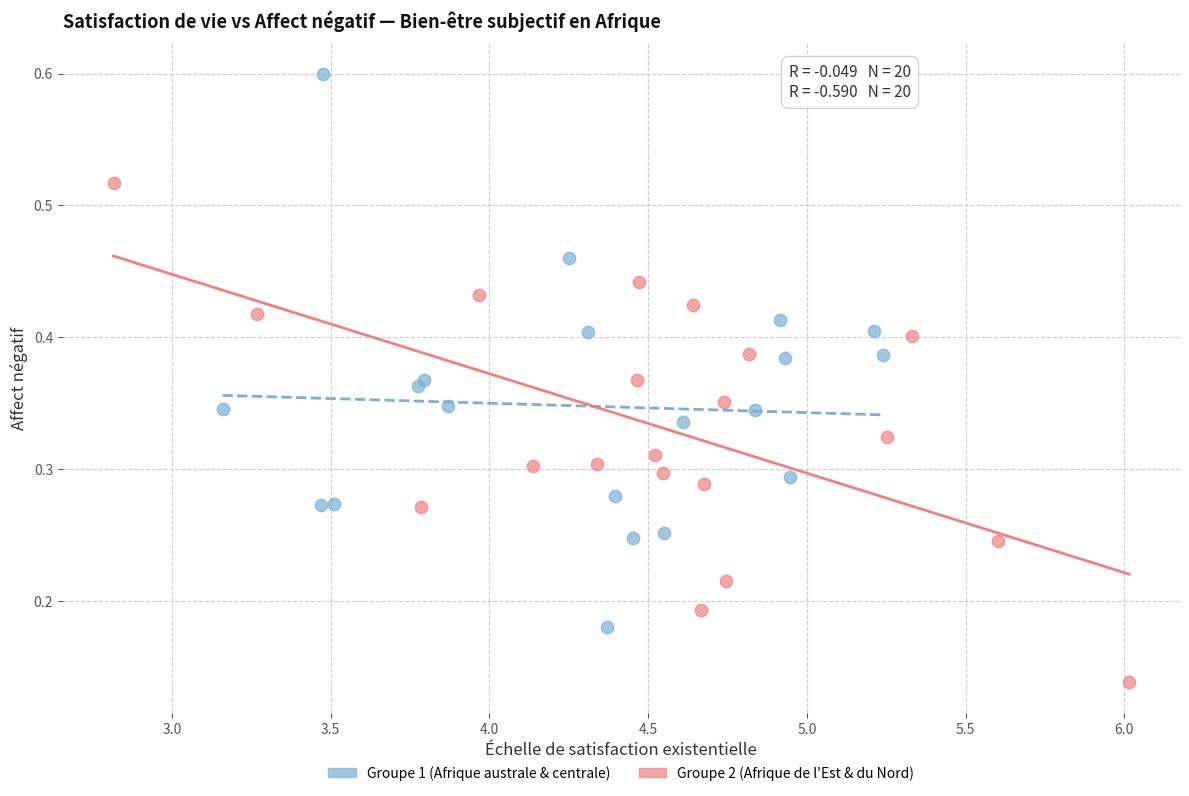

What are all the series names shown in the legend?

Groupe 1 (Afrique australe & centrale), Groupe 2 (Afrique de l'Est & du Nord)